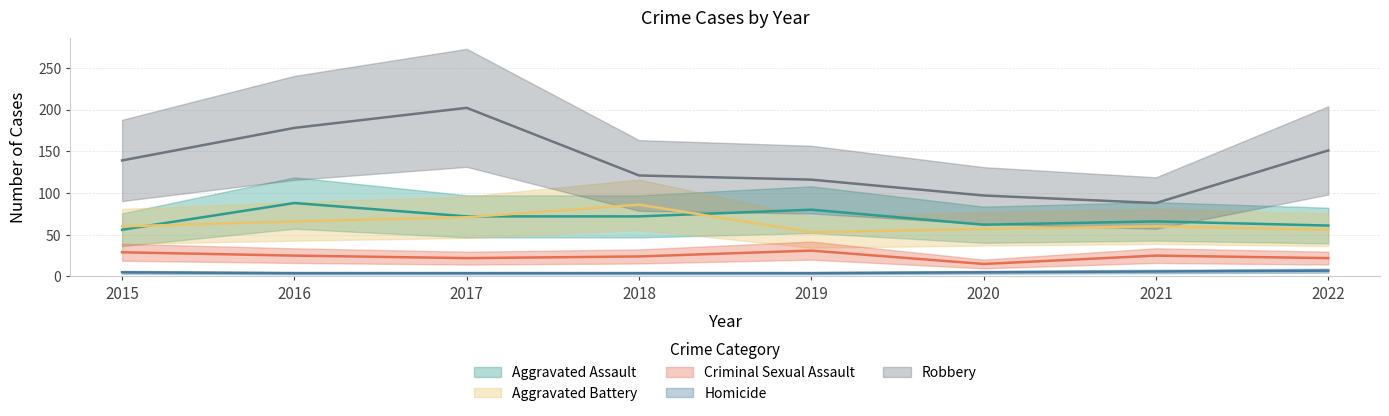

At which category does Aggravated Assault reach its first local peak?

2016